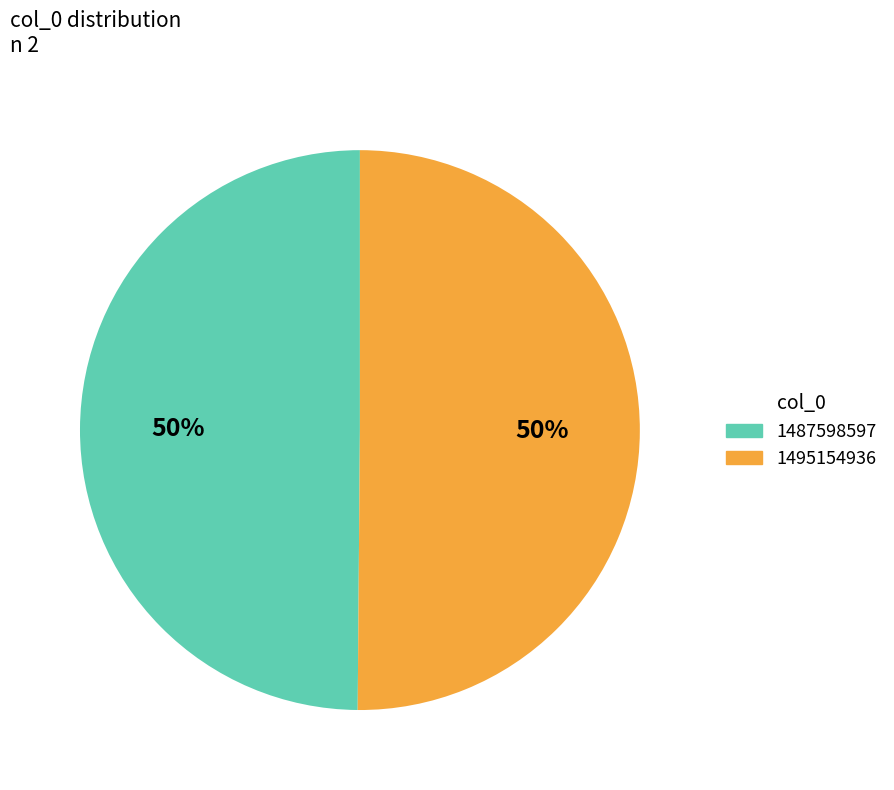

What is the ratio of the value at 1487598597 to the value at 1495154936?

1.0